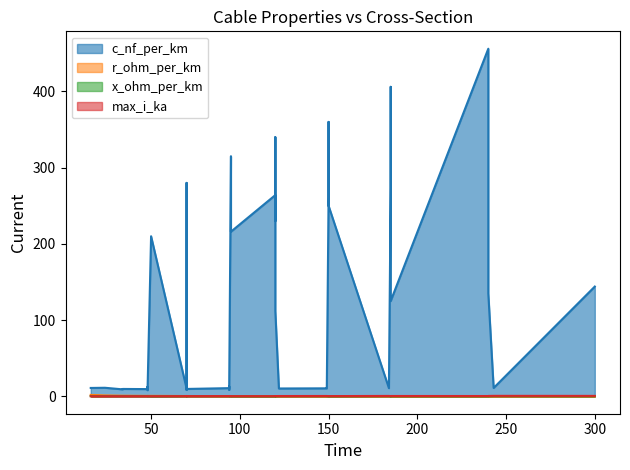

What is the maximum value shown in the chart?

456.0